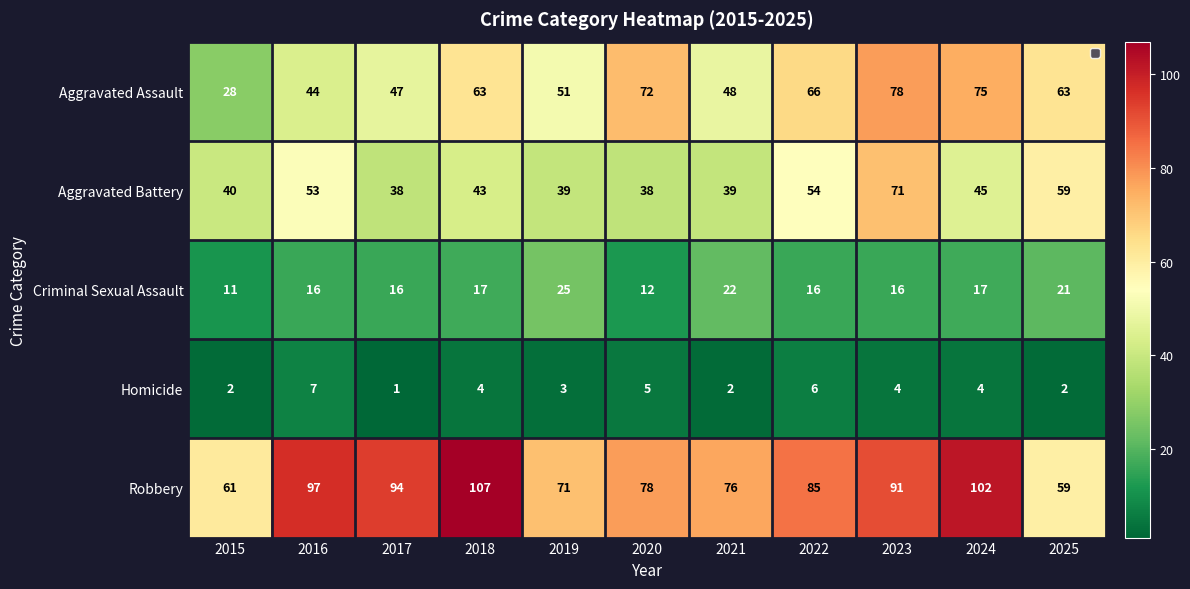

Where is Aggravated Assault nearest to the value 53?

2019